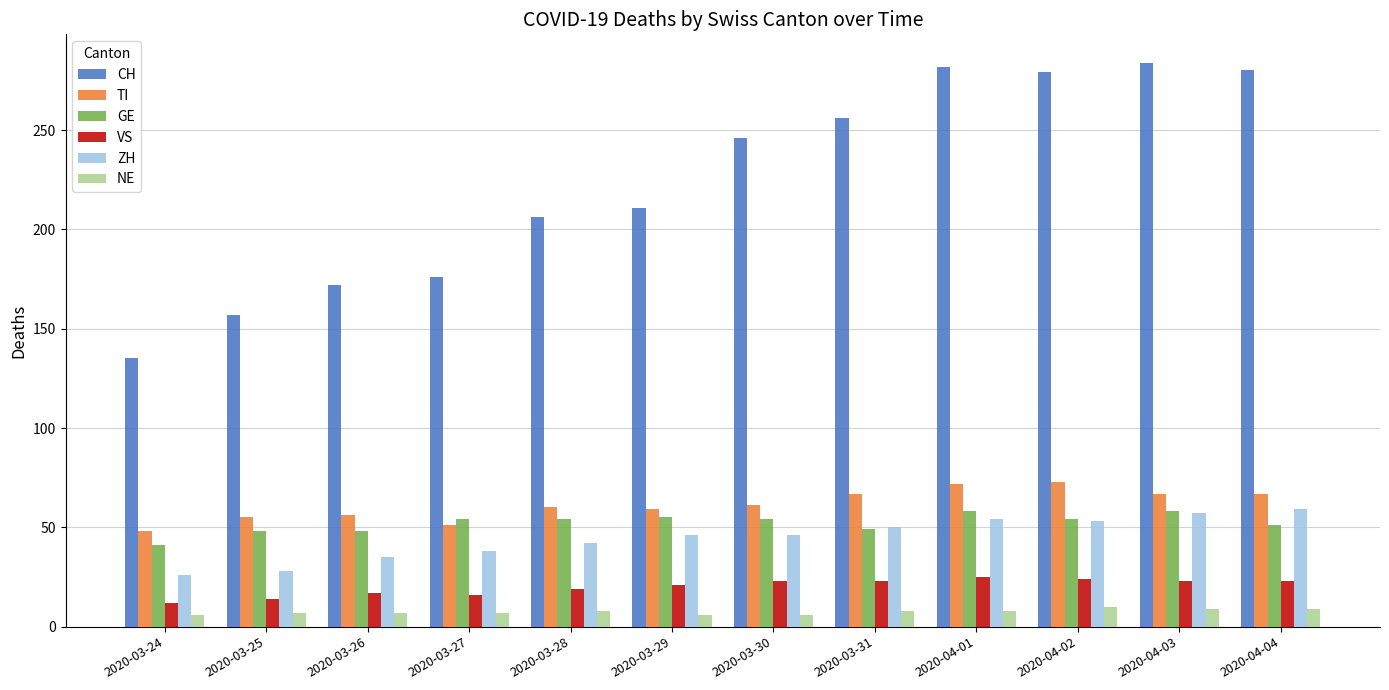

What is the total value across all series at 2020-04-04?

489